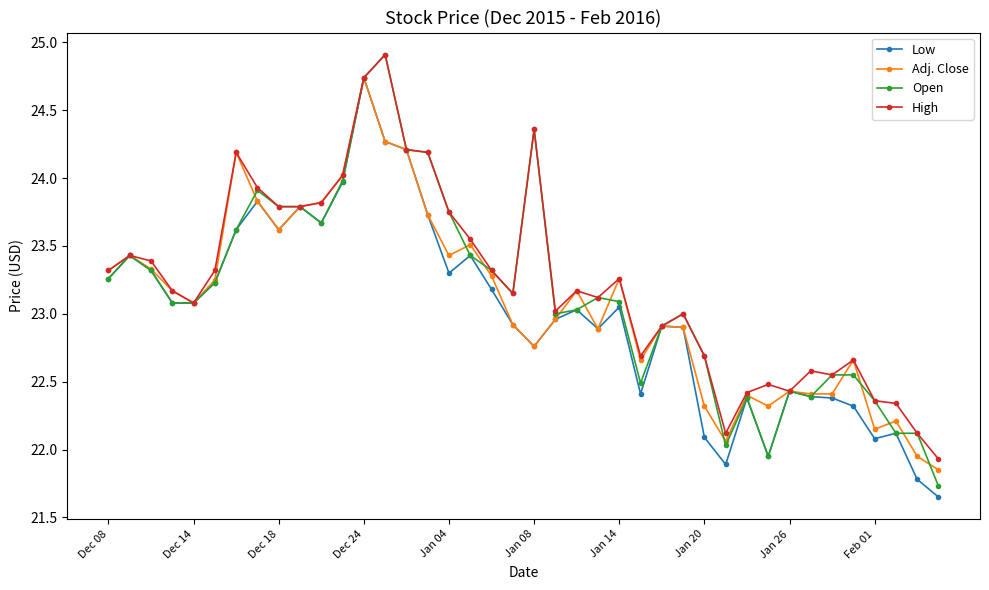

What is the greatest value displayed?

24.9